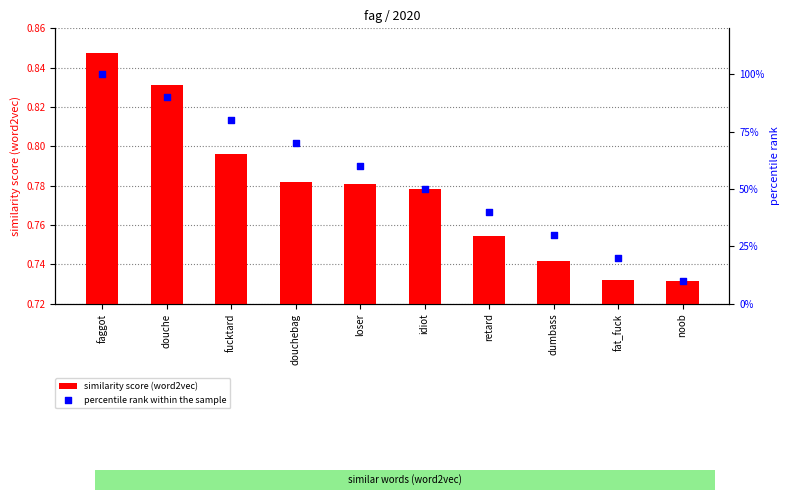

At which category is the sum across all series the highest?

faggot